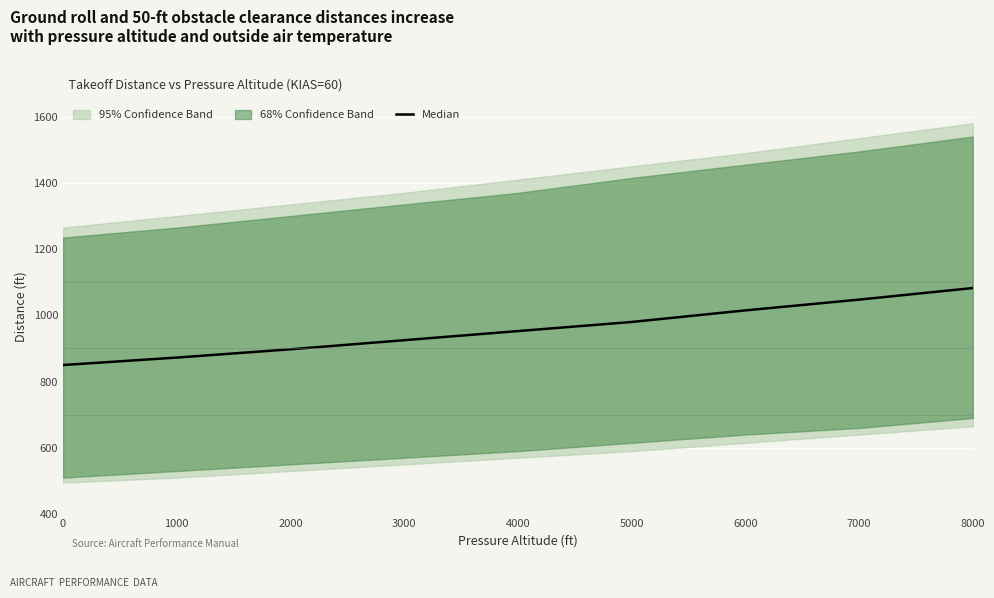

Rank the categories by value from lowest to highest.

0, 1000, 2000, 3000, 4000, 5000, 6000, 7000, 8000